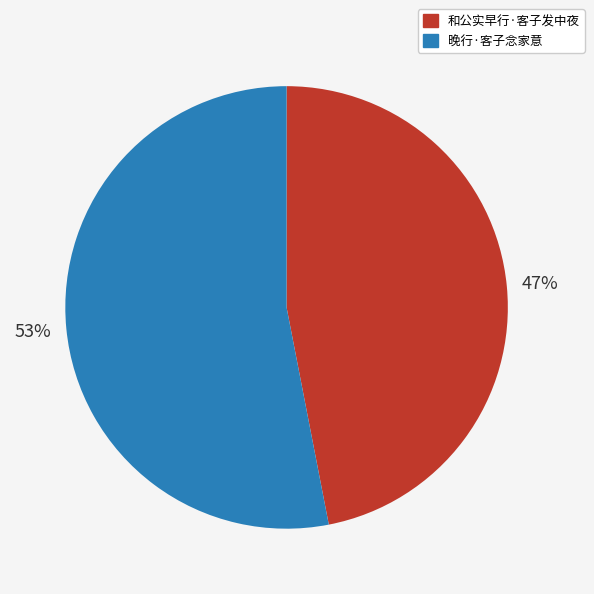

What is the ratio of the value at 和公实早行·客子发中夜 to the value at 晚行·客子念家意?

0.9